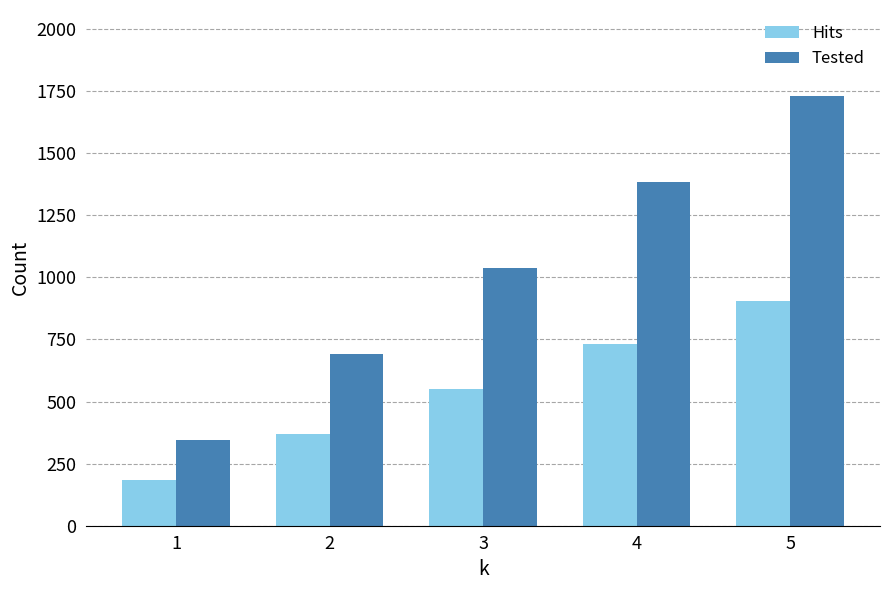

What is the lowest value of the Tested series?

346